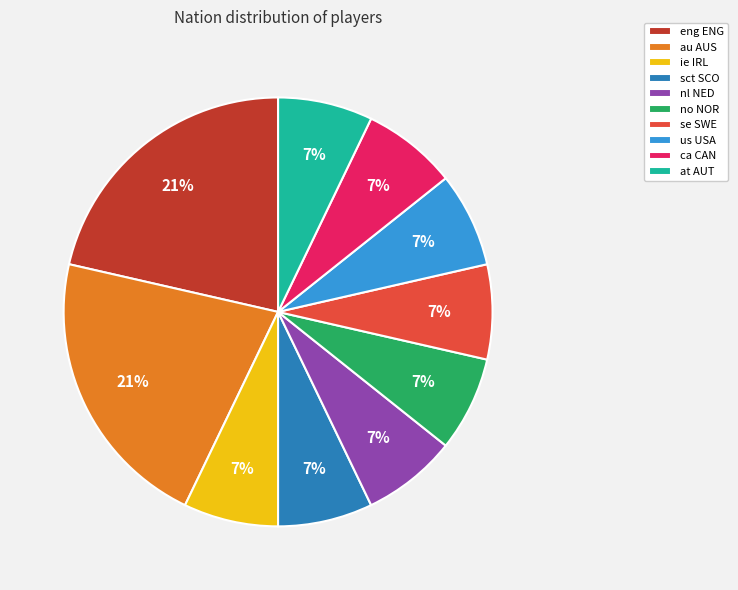

Does no NOR account for over 50% of the chart?

No